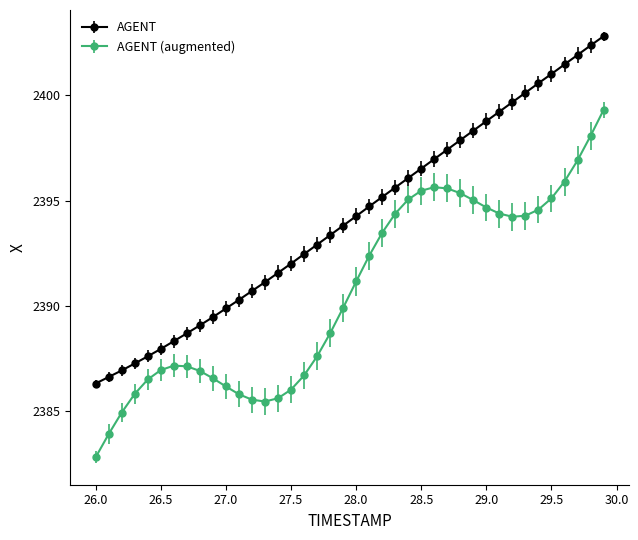

True or false: AGENT (augmented) has more than 1 interior local peaks.

True